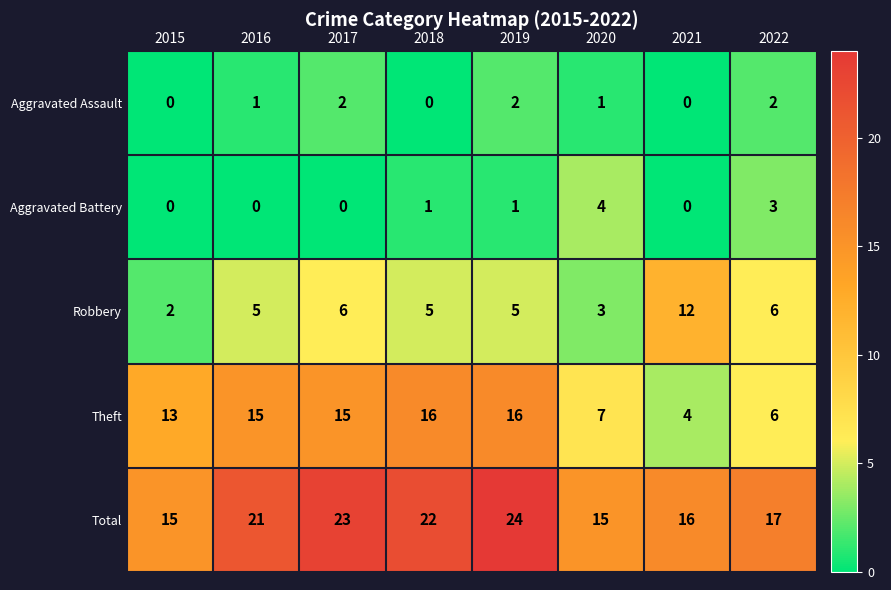

Which series has the widest spread of values?

Theft